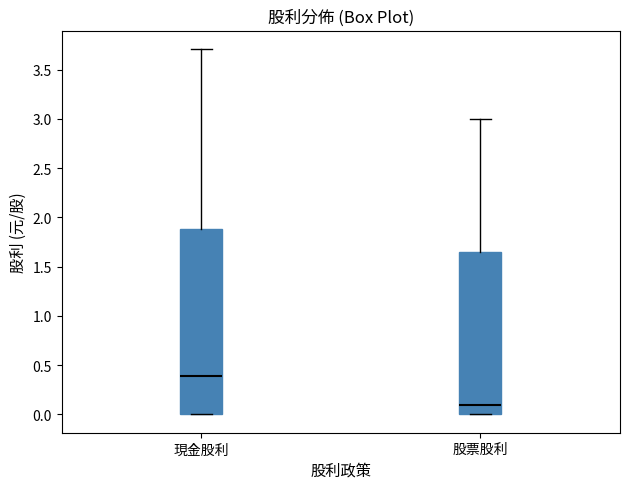

Which box has the highest median line?

現金股利